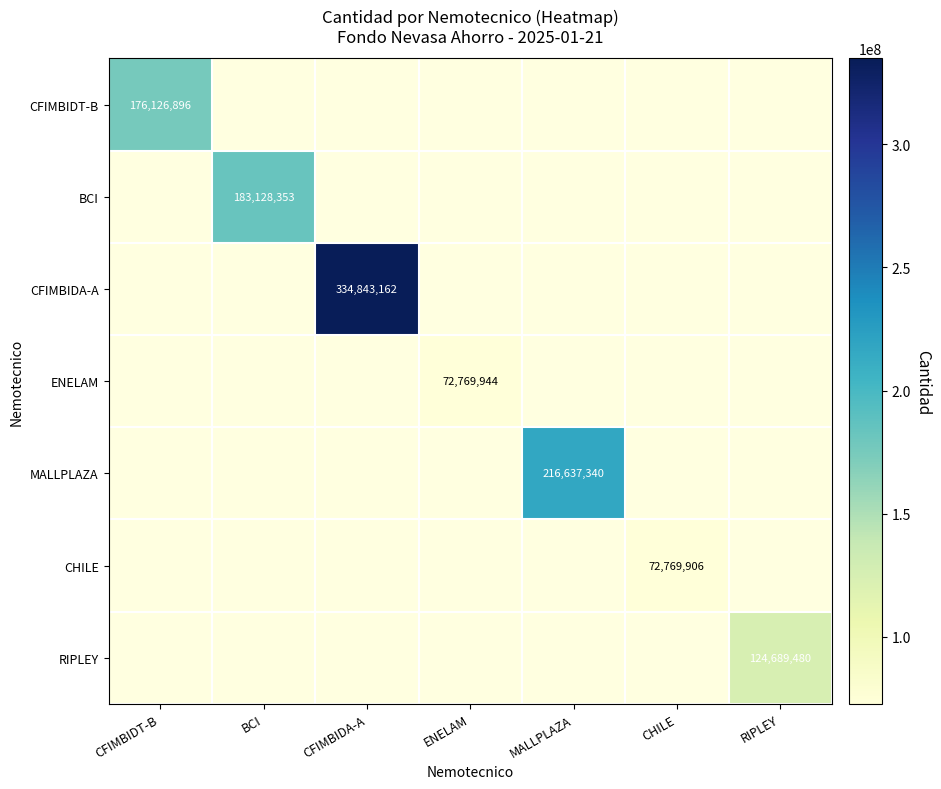

Is it true that RIPLEY equals 124689480 at RIPLEY?

True